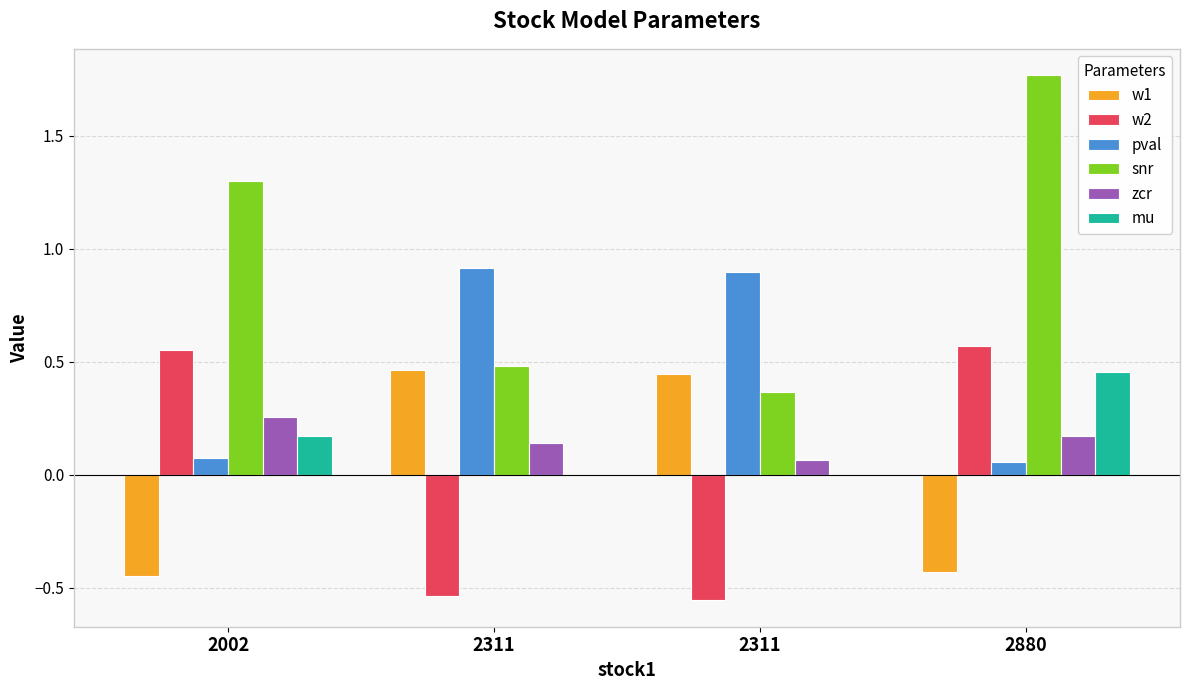

Rank the series at 2311 from lowest to highest value.

w2, mu, zcr, w1, snr, pval